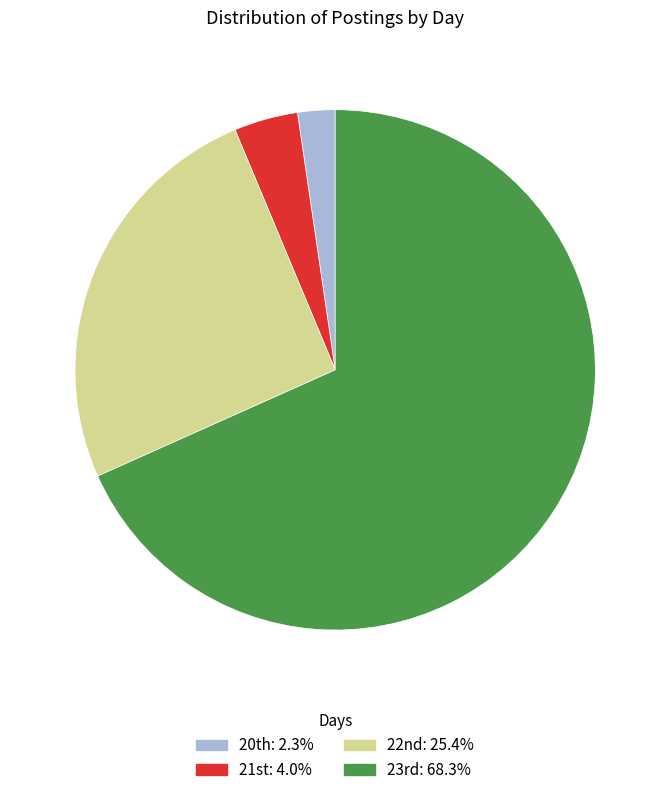

What is the smallest slice in the pie chart?

20th